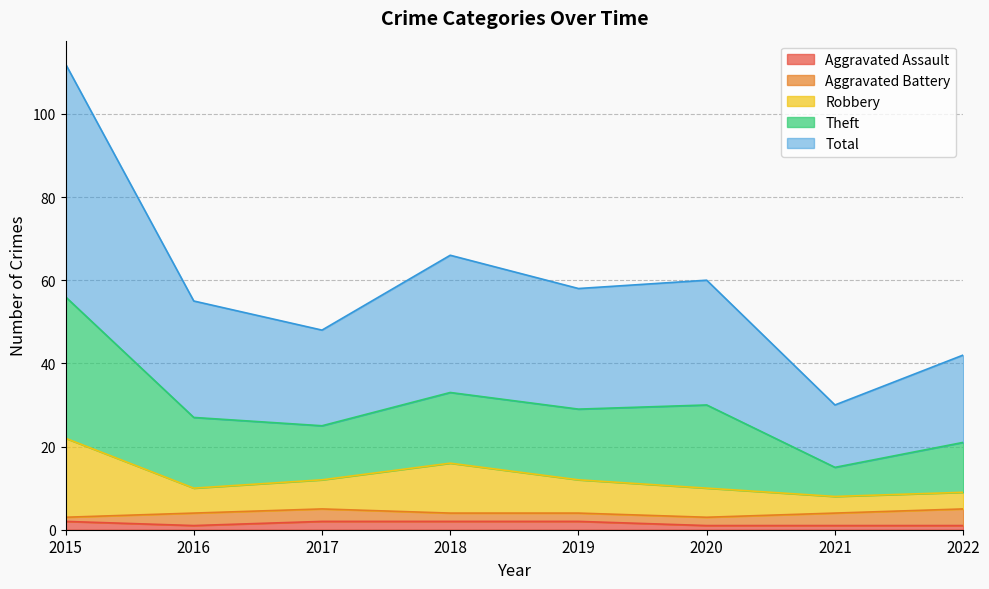

At how many categories does at least one series exceed 50?

5